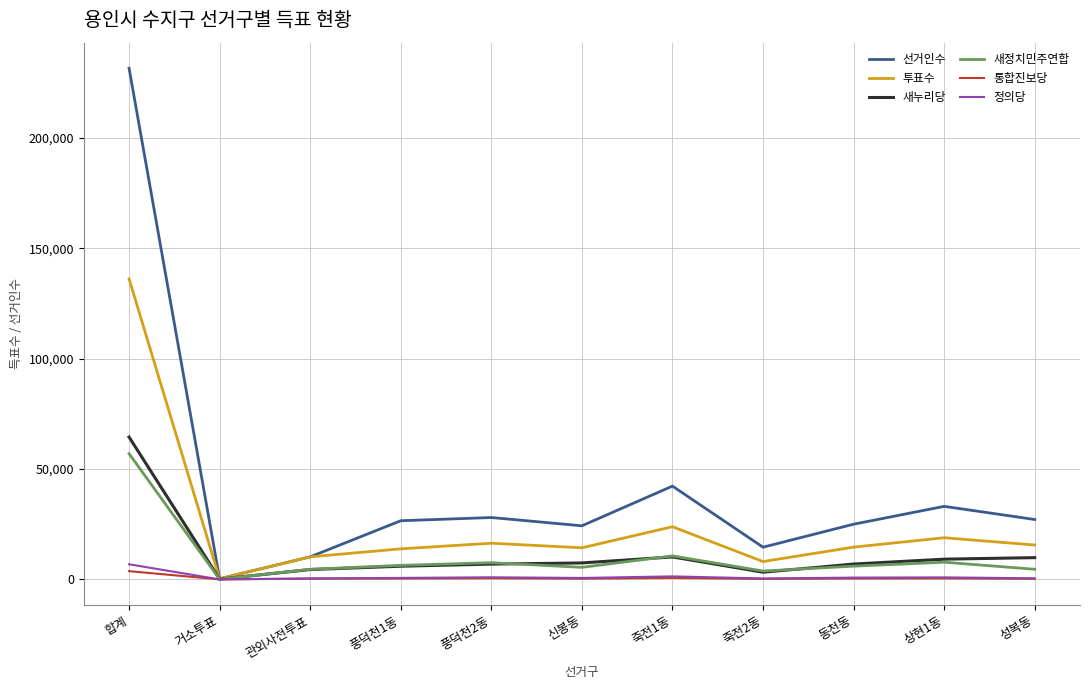

What is the total value across all series at 상현1동?

70357